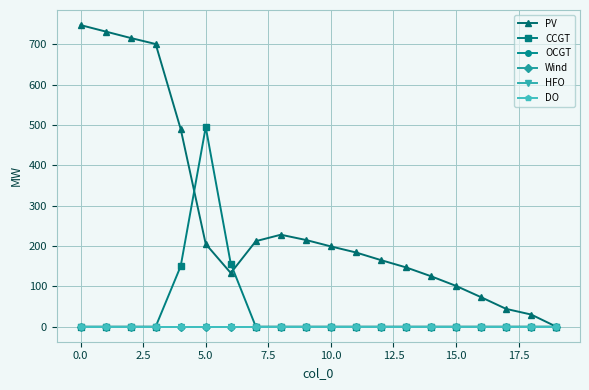

Does the chart have visible grid lines?

Yes